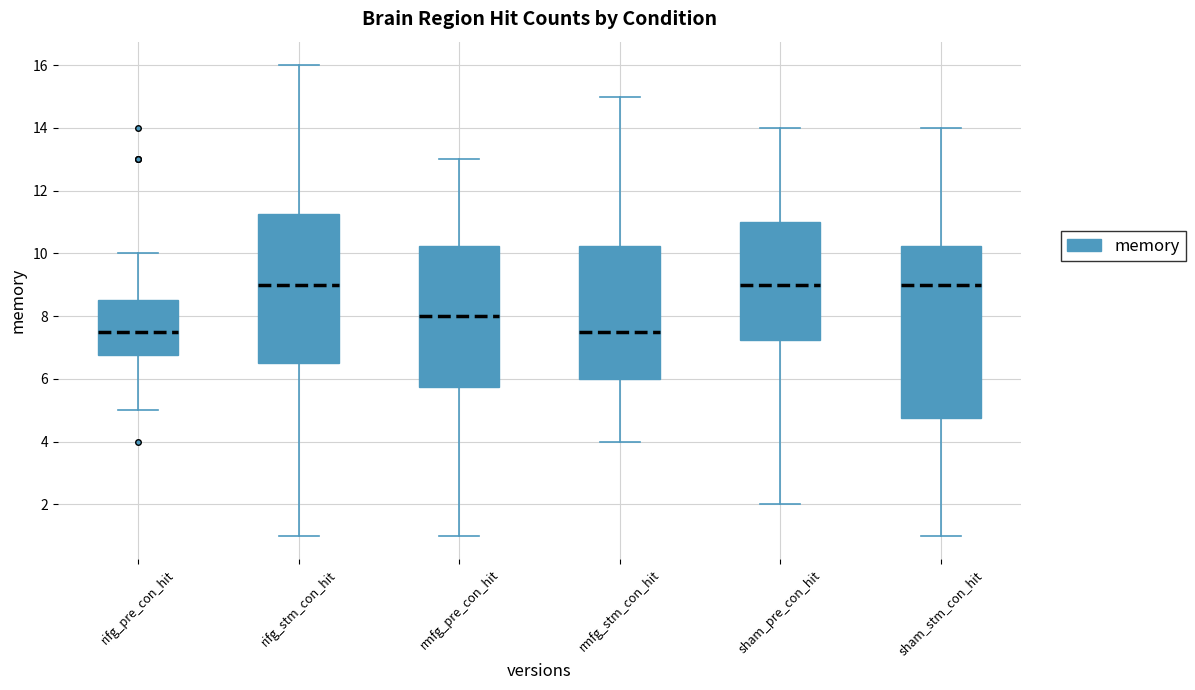

Where is the lower edge of the box for rmfg_stm_con_hit on the y-axis? The values are not printed on the chart, so give them approximately, as read against the axis.

6.0